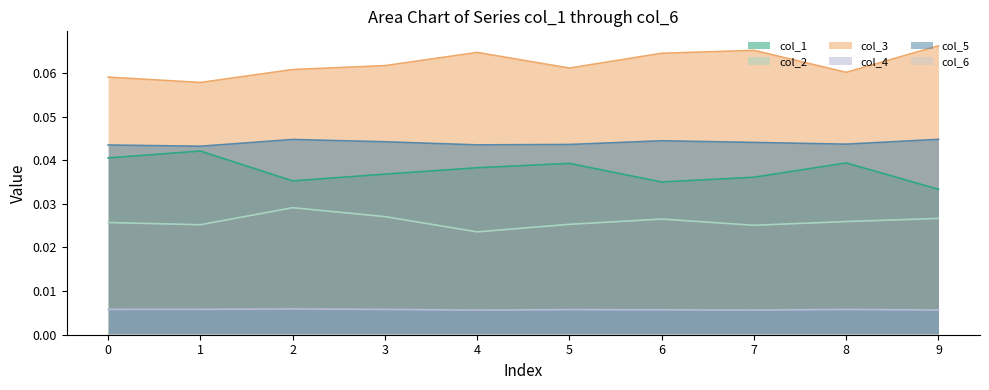

Which series changed the most between 2 and 7?

col_3